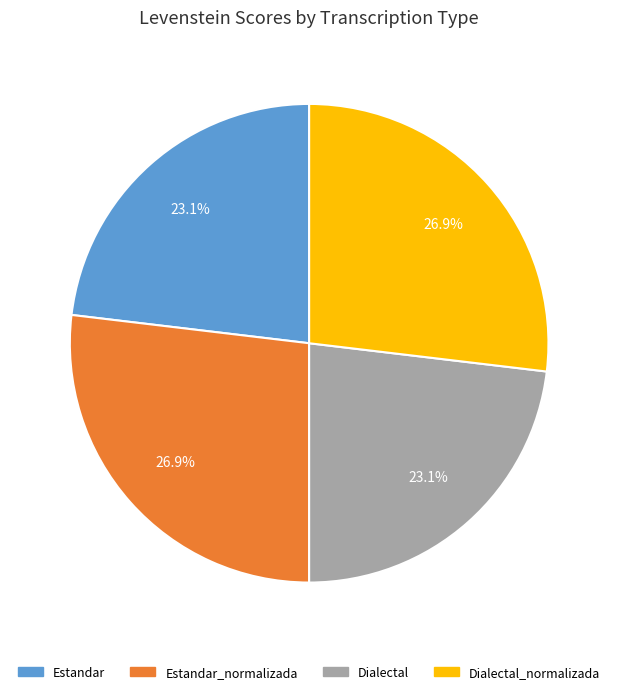

Is there any slice that represents more than half of the pie?

No